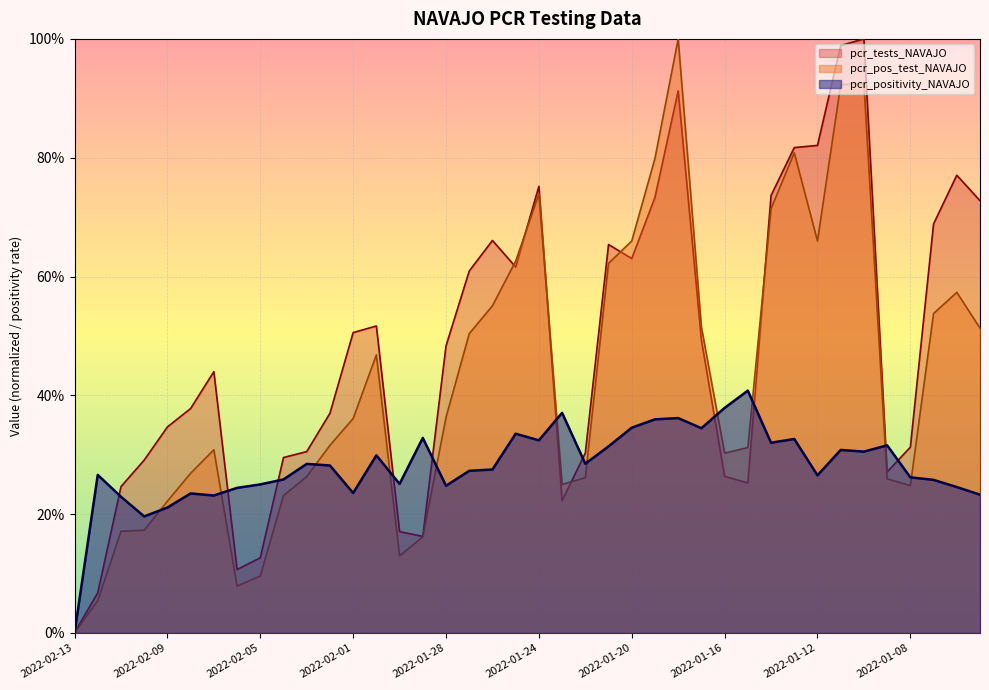

Reading left to right, what are all the values shown in this chart?

pcr_positivity_NAVAJO: 2022-02-13=0.0	2022-02-12=0.3	2022-02-11=0.2	2022-02-10=0.2	2022-02-09=0.2	2022-02-08=0.2	2022-02-07=0.2	2022-02-06=0.2	2022-02-05=0.2	2022-02-04=0.3	2022-02-03=0.3	2022-02-02=0.3	2022-02-01=0.2	2022-01-31=0.3	2022-01-30=0.3	2022-01-29=0.3	2022-01-28=0.2	2022-01-27=0.3	2022-01-26=0.3	2022-01-25=0.3	2022-01-24=0.3	2022-01-23=0.4	2022-01-22=0.3	2022-01-21=0.3	2022-01-20=0.3	2022-01-19=0.4	2022-01-18=0.4	2022-01-17=0.3	2022-01-16=0.4	2022-01-15=0.4	2022-01-14=0.3	2022-01-13=0.3	2022-01-12=0.3	2022-01-11=0.3	2022-01-10=0.3	2022-01-09=0.3	2022-01-08=0.3	2022-01-07=0.3	2022-01-06=0.2	2022-01-05=0.2
pcr_tests_NAVAJO: 2022-02-13=0.0	2022-02-12=0.1	2022-02-11=0.2	2022-02-10=0.3	2022-02-09=0.3	2022-02-08=0.4	2022-02-07=0.4	2022-02-06=0.1	2022-02-05=0.1	2022-02-04=0.3	2022-02-03=0.3	2022-02-02=0.4	2022-02-01=0.5	2022-01-31=0.5	2022-01-30=0.2	2022-01-29=0.2	2022-01-28=0.5	2022-01-27=0.6	2022-01-26=0.7	2022-01-25=0.6	2022-01-24=0.8	2022-01-23=0.2	2022-01-22=0.3	2022-01-21=0.7	2022-01-20=0.6	2022-01-19=0.7	2022-01-18=0.9	2022-01-17=0.5	2022-01-16=0.3	2022-01-15=0.3	2022-01-14=0.7	2022-01-13=0.8	2022-01-12=0.8	2022-01-11=1.0	2022-01-10=1.0	2022-01-09=0.3	2022-01-08=0.3	2022-01-07=0.7	2022-01-06=0.8	2022-01-05=0.7
pcr_pos_test_NAVAJO: 2022-02-13=0.0	2022-02-12=0.1	2022-02-11=0.2	2022-02-10=0.2	2022-02-09=0.2	2022-02-08=0.3	2022-02-07=0.3	2022-02-06=0.1	2022-02-05=0.1	2022-02-04=0.2	2022-02-03=0.3	2022-02-02=0.3	2022-02-01=0.4	2022-01-31=0.5	2022-01-30=0.1	2022-01-29=0.2	2022-01-28=0.4	2022-01-27=0.5	2022-01-26=0.6	2022-01-25=0.6	2022-01-24=0.7	2022-01-23=0.2	2022-01-22=0.3	2022-01-21=0.6	2022-01-20=0.7	2022-01-19=0.8	2022-01-18=1.0	2022-01-17=0.5	2022-01-16=0.3	2022-01-15=0.3	2022-01-14=0.7	2022-01-13=0.8	2022-01-12=0.7	2022-01-11=0.9	2022-01-10=0.9	2022-01-09=0.3	2022-01-08=0.2	2022-01-07=0.5	2022-01-06=0.6	2022-01-05=0.5